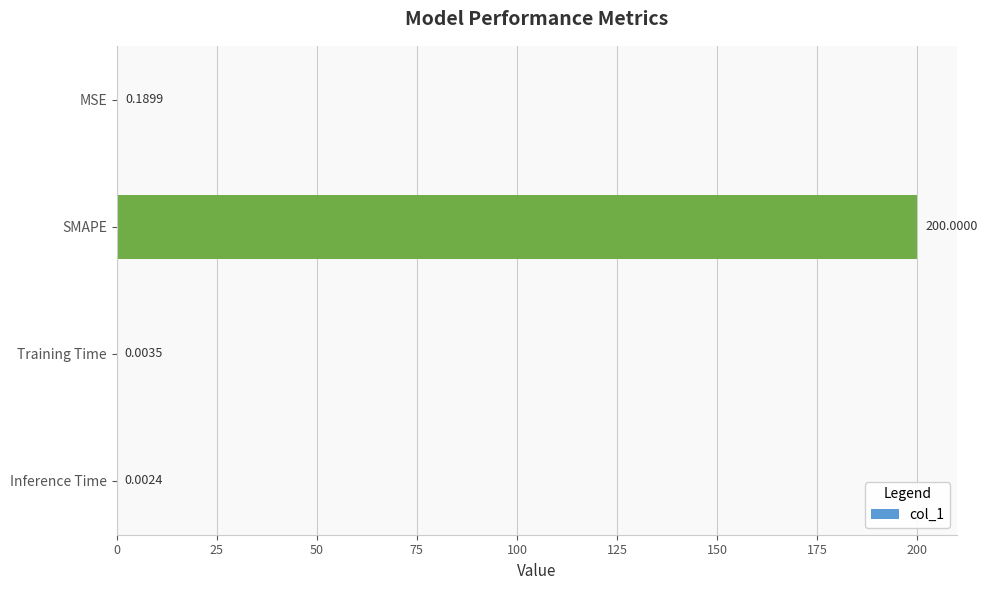

Are the bars grouped side by side (vs. stacked)?

No